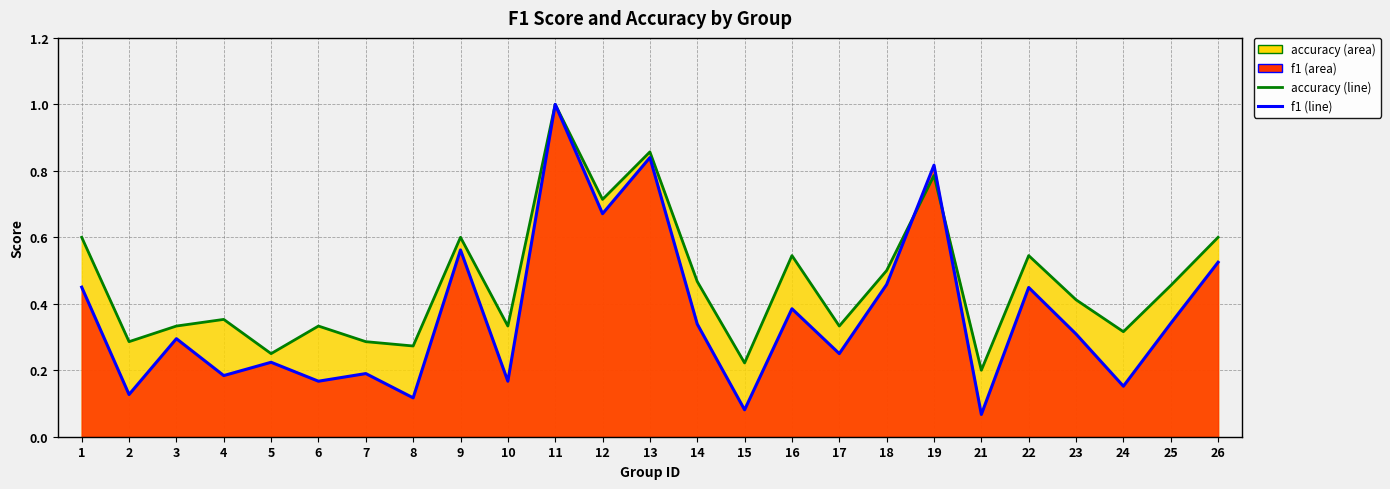

True or false: accuracy and f1 cross at least once.

True